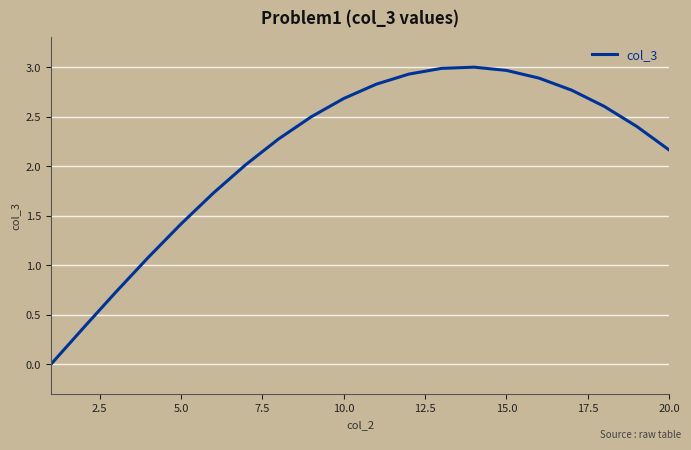

What is the maximum value shown in the chart?

3.0